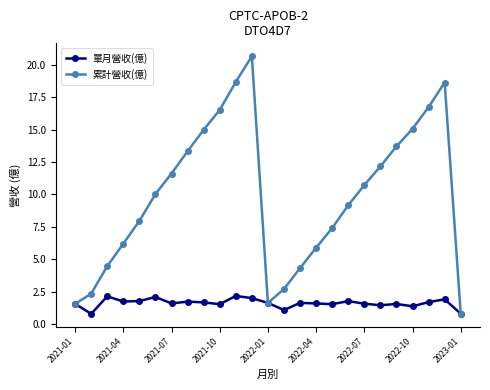

At how many categories does at least one series exceed 6?

17